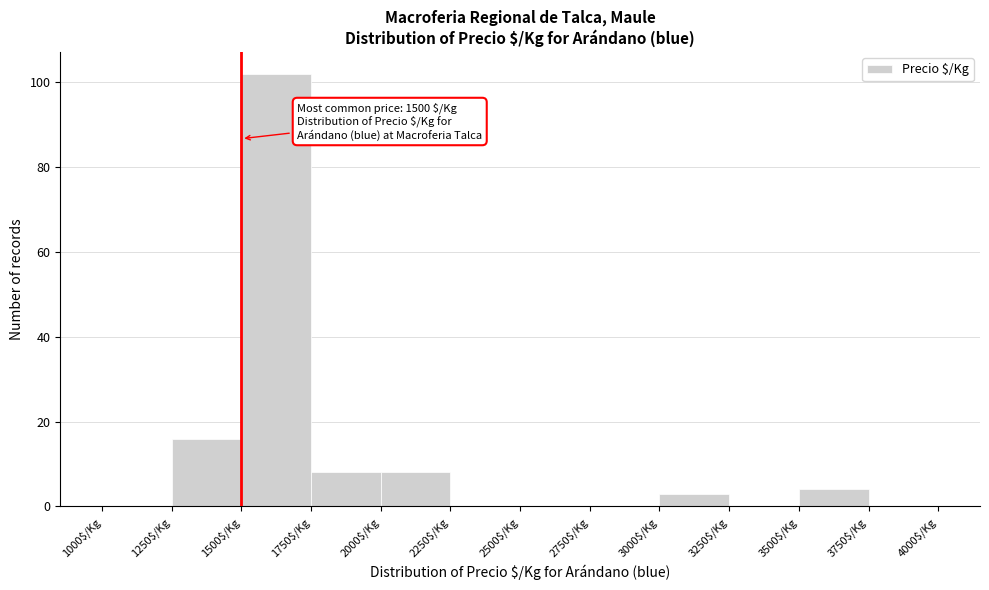

Which range on the x-axis has the tallest bar?

1500 to 1750